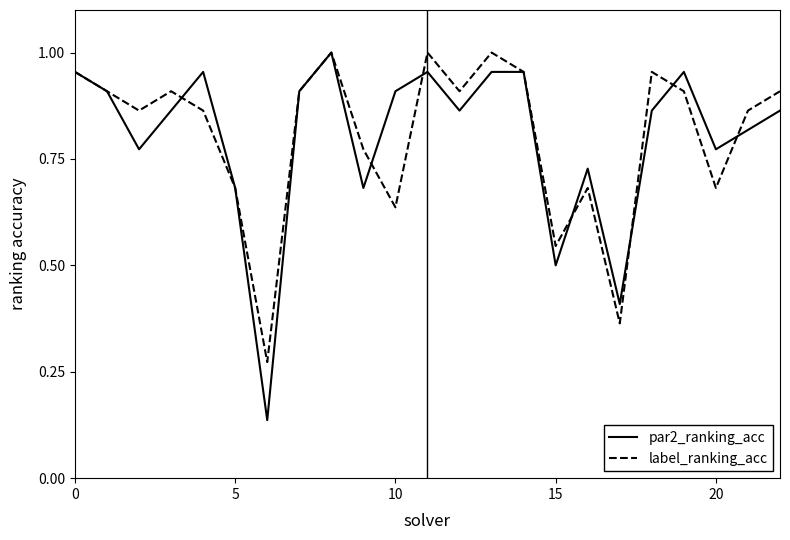

Which series has the largest range (max minus min)?

par2_ranking_acc